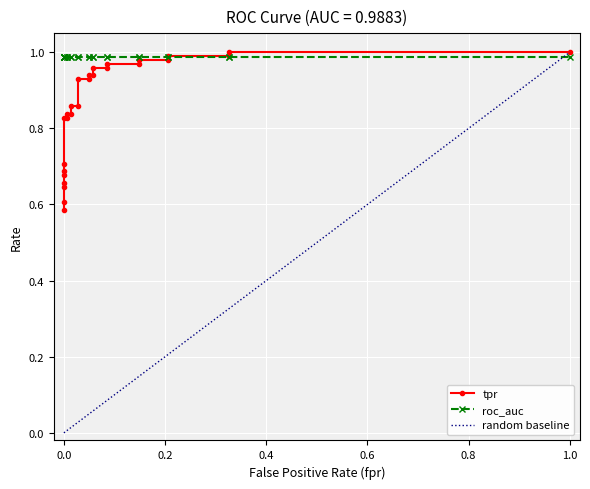

Count the number of categories in the chart.

27